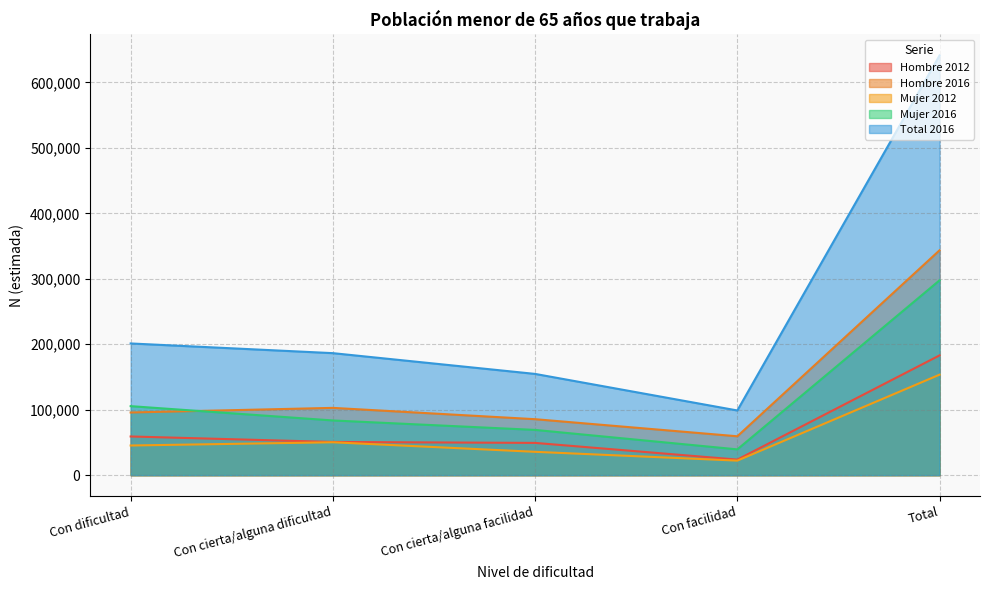

At how many categories does at least one series exceed 604313?

1